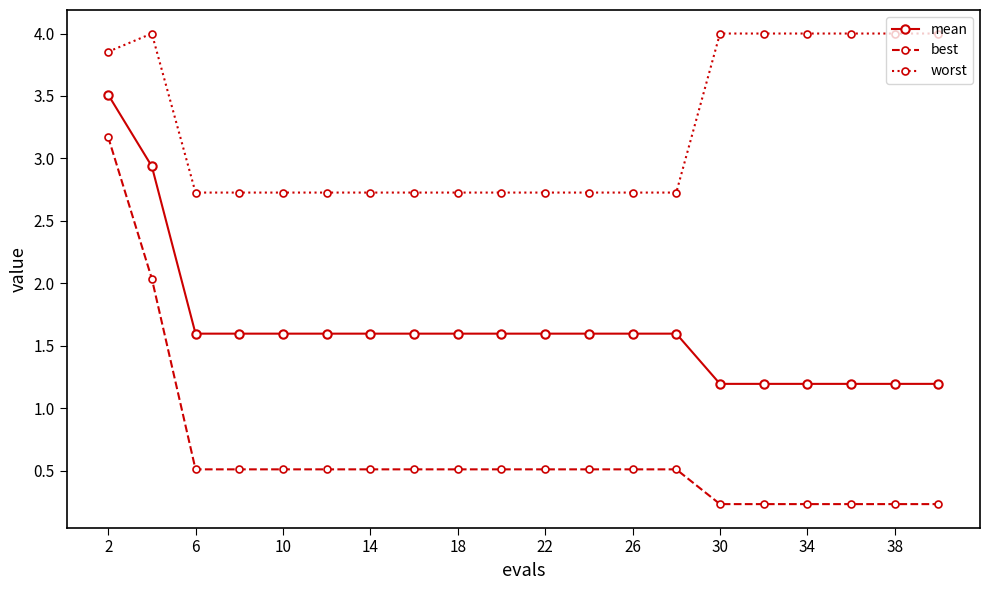

What is the value of the mean point at the 8th from the left?

1.6